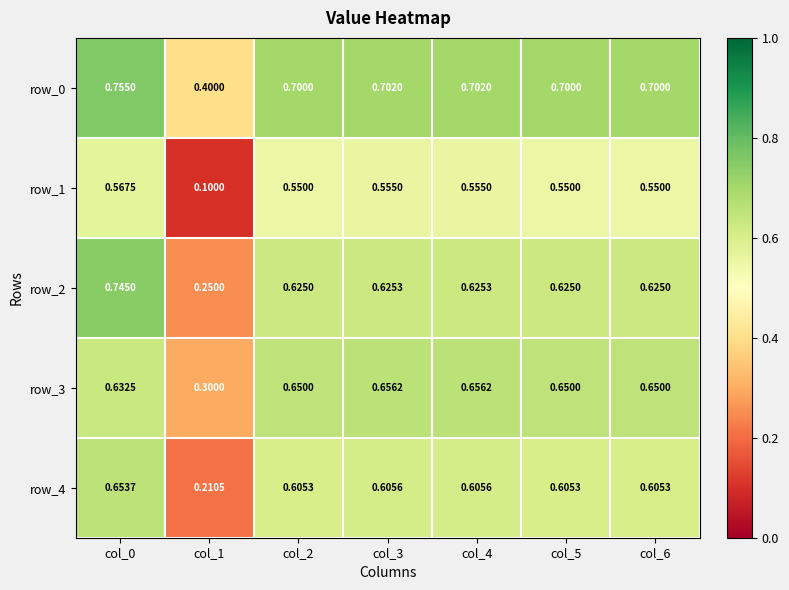

Which series has the largest total across all categories?

row_0